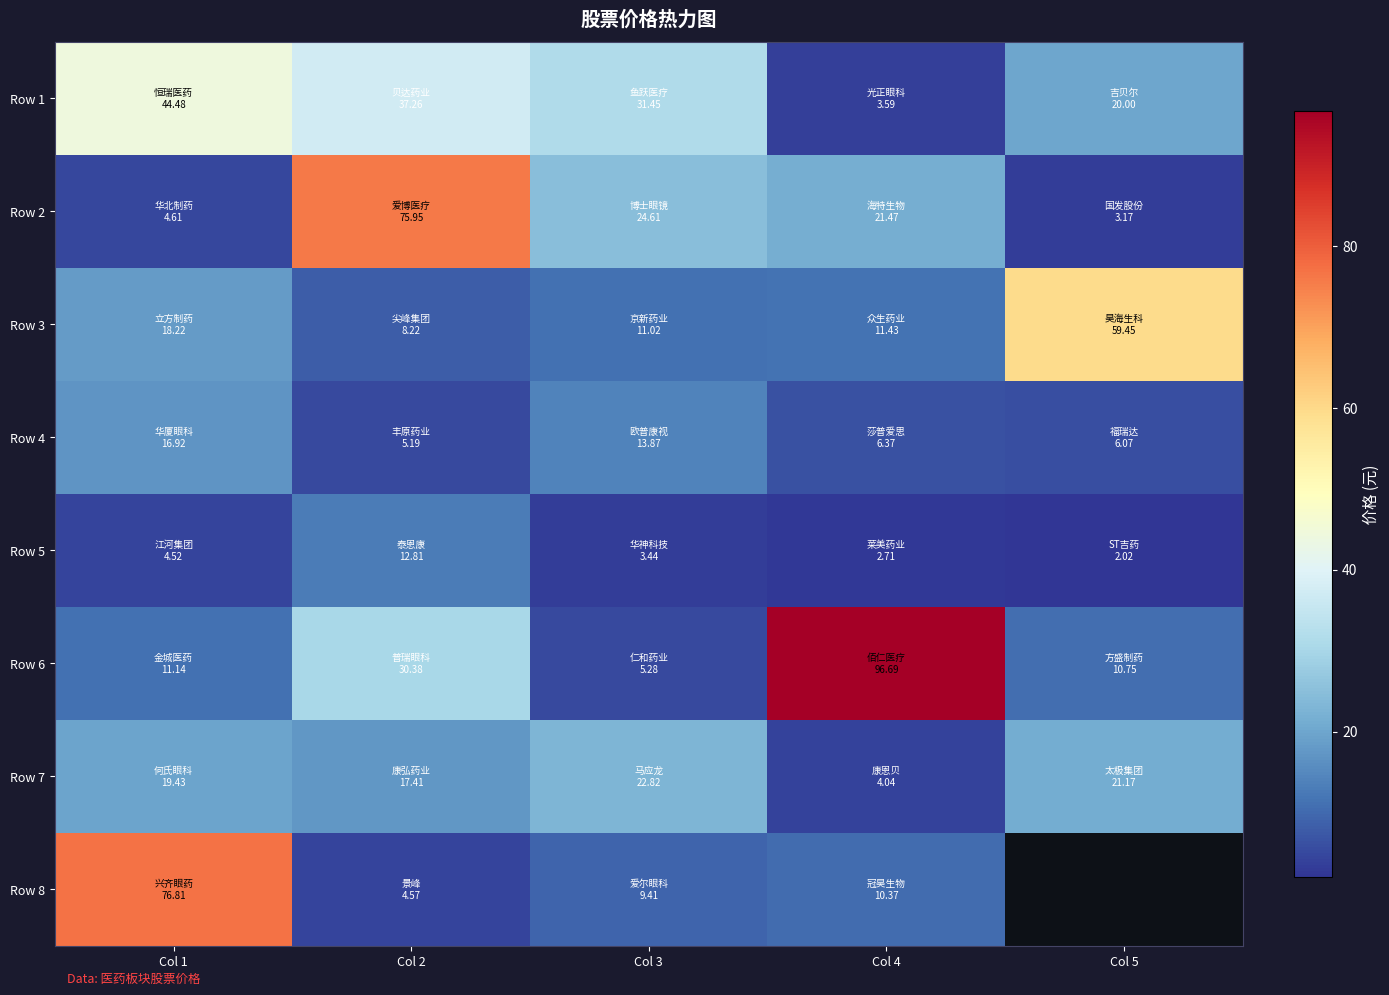

At which label is Row 4 closest to 11?

Col 3